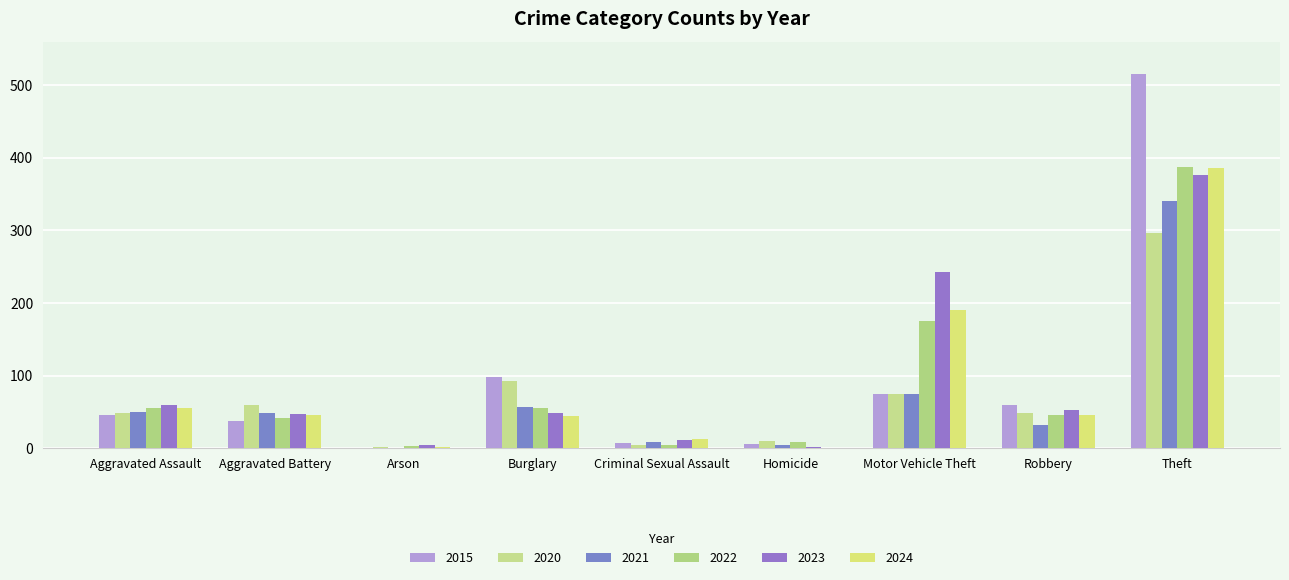

At which label does 2015 reach its minimum?

Arson